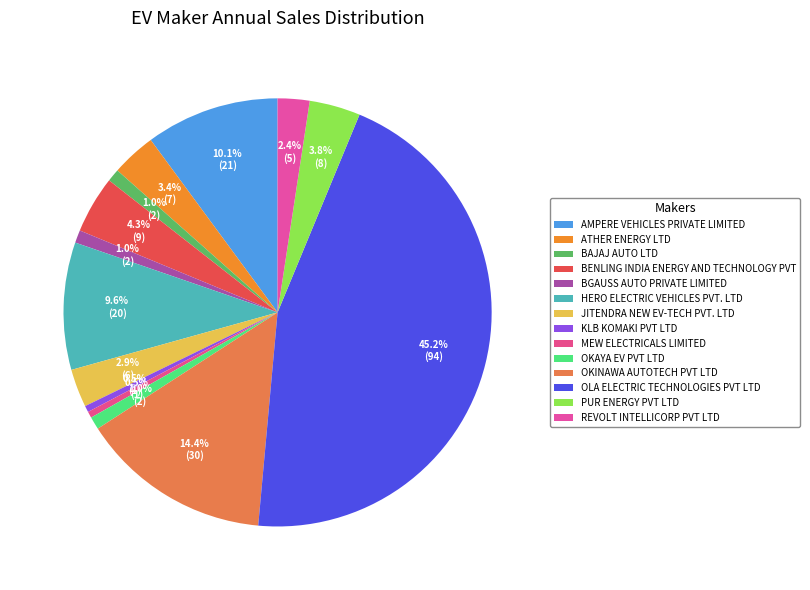

Approximately how many times larger is the value at MEW ELECTRICALS LIMITED compared to OKAYA EV PVT LTD?

0.5